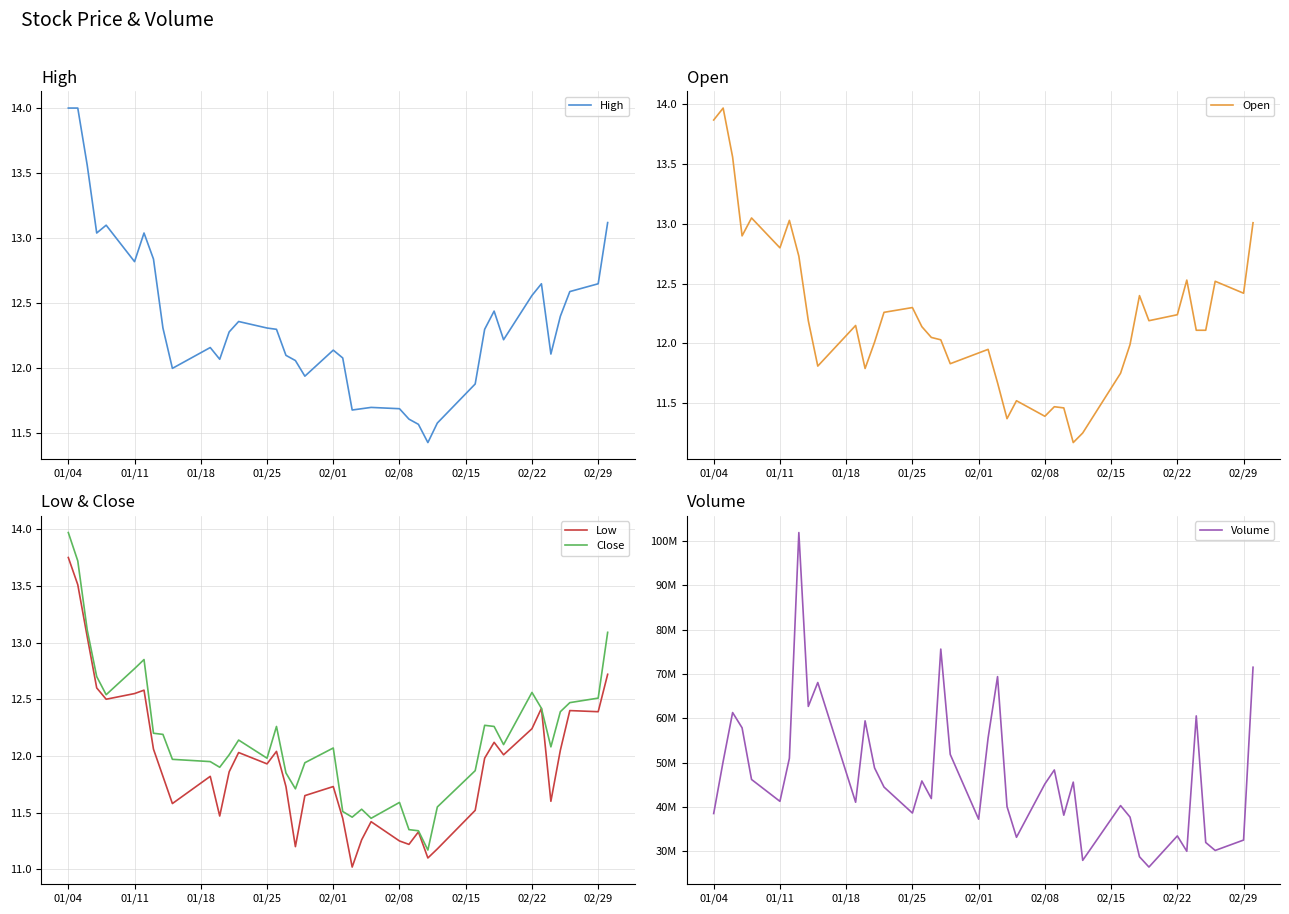

Which series has the widest spread of values?

Volume